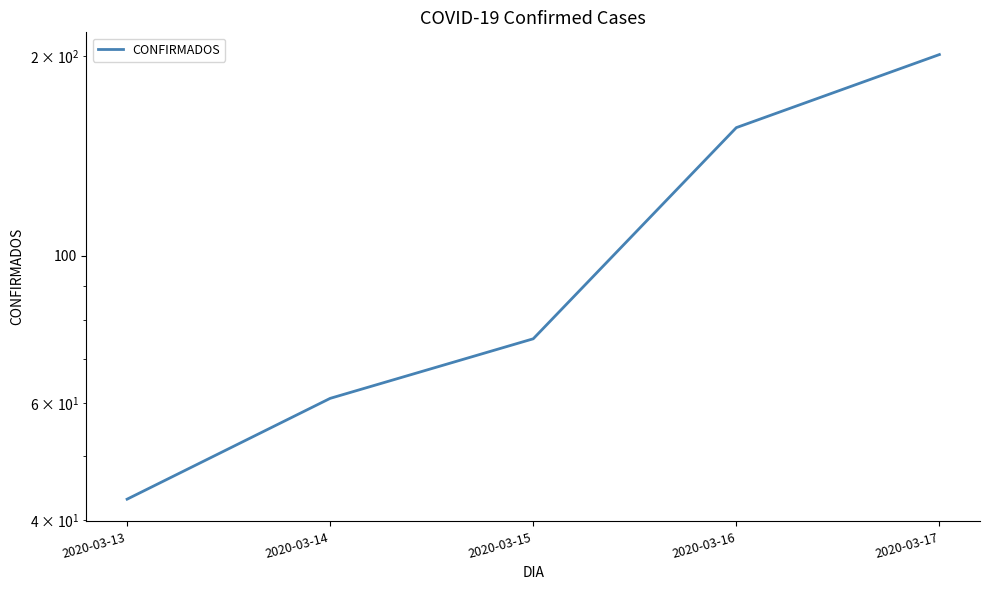

What is the average value?

107